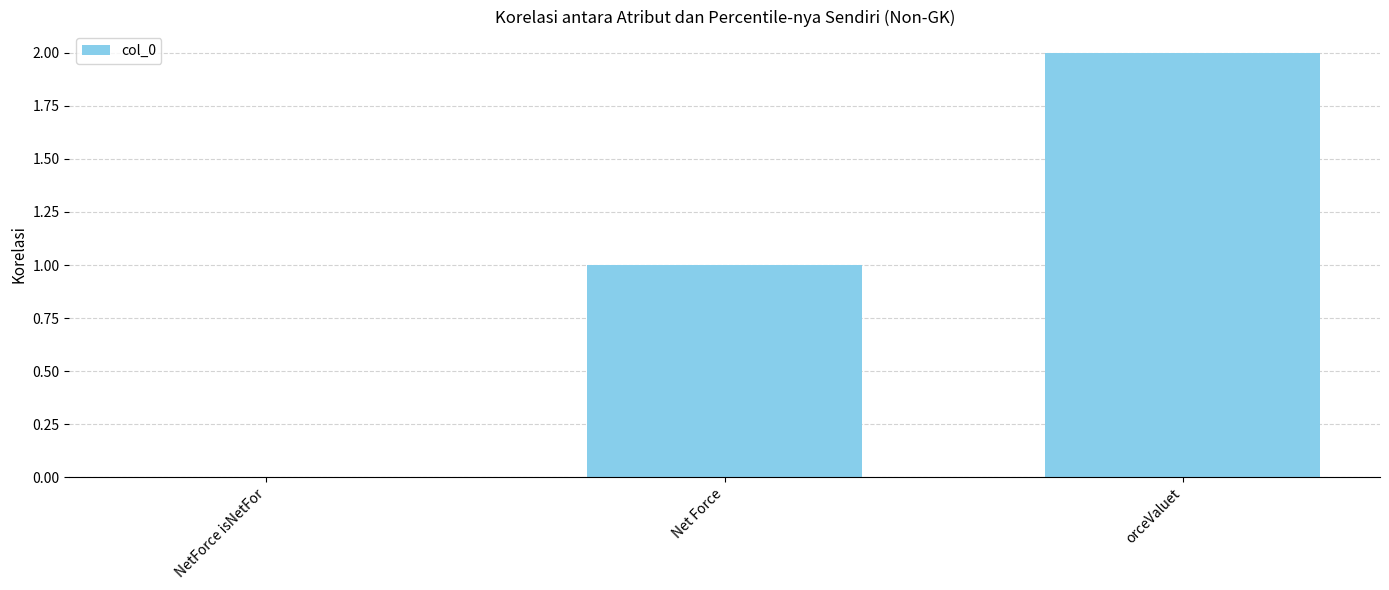

At which category does the chart reach its peak across all series?

orceValuet